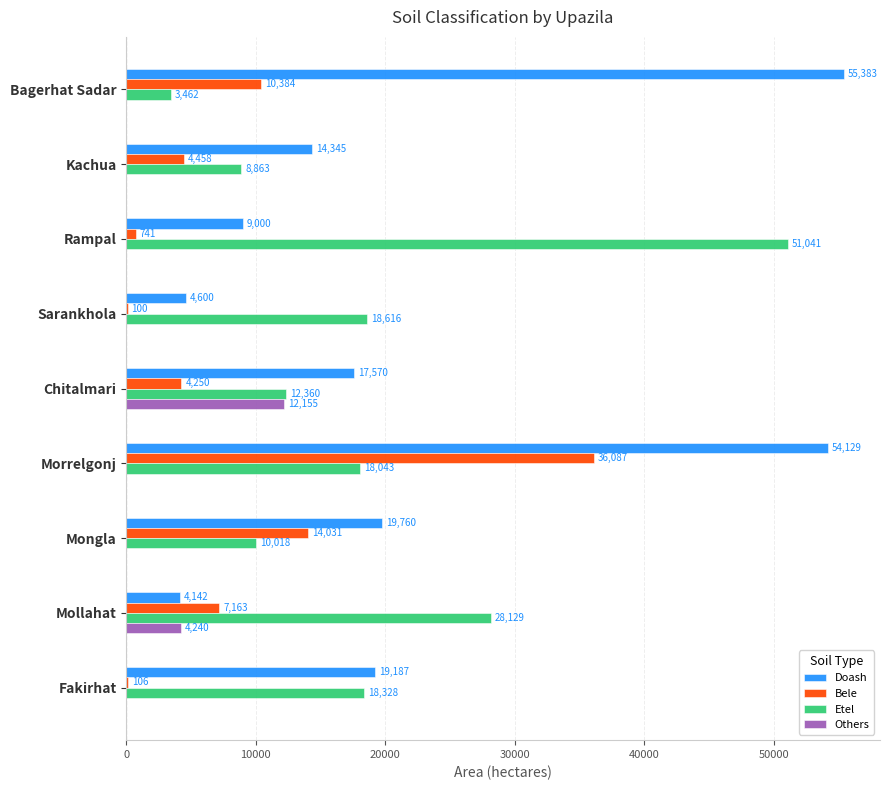

Which category has the highest value in the Others series?

Chitalmari